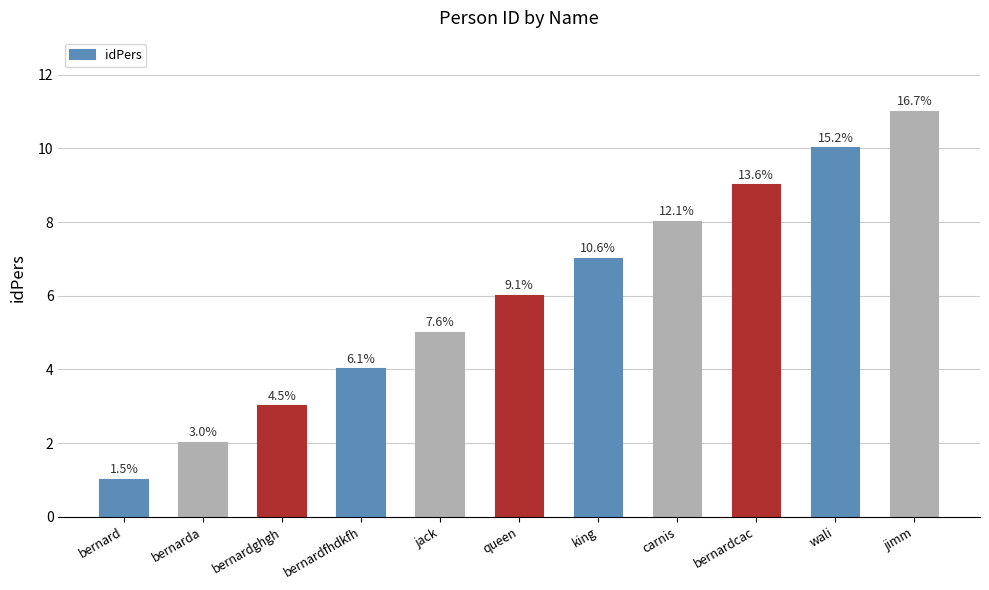

What is the label of the 2nd bar from the right?

wali